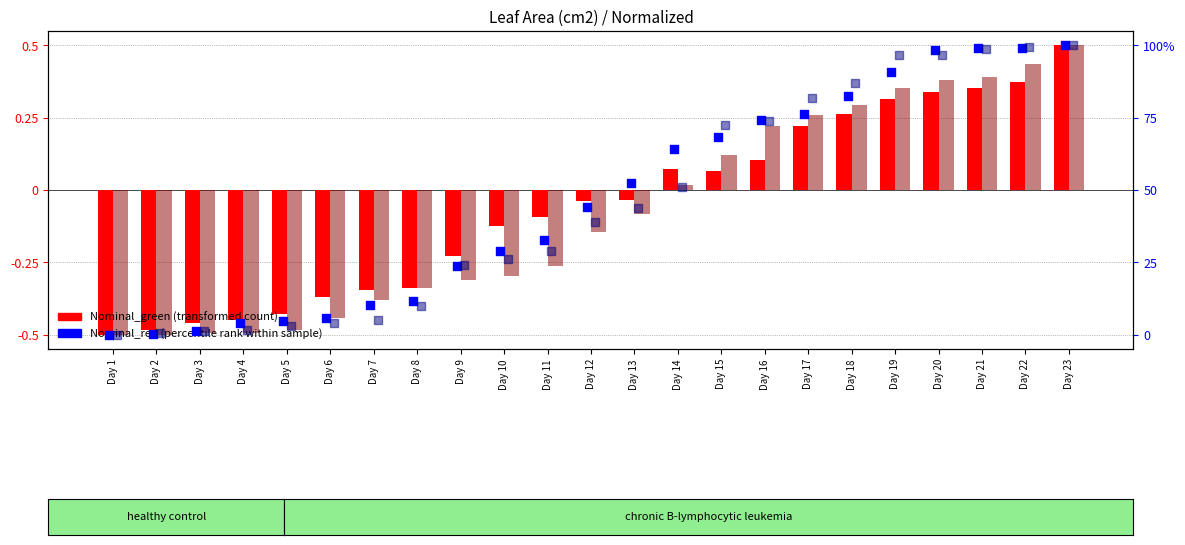

Is the value of Off_nom_green at Day 15 greater than the value of Nominal_green (transformed count) at Day 18?

No